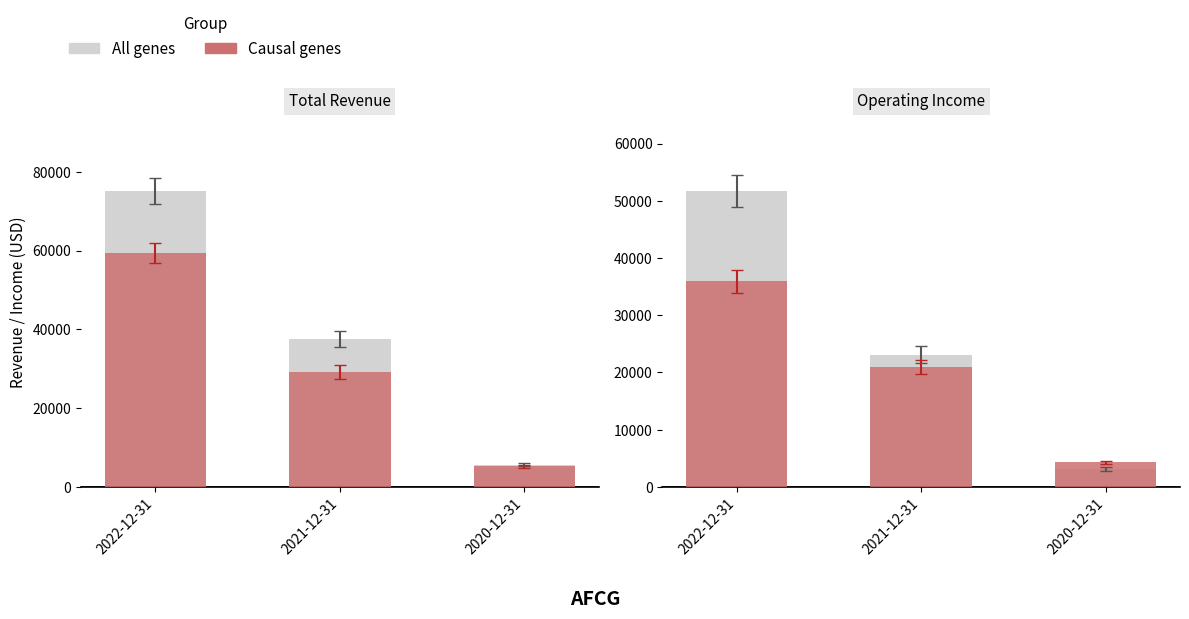

What is the average value of the Causal genes series?

20400